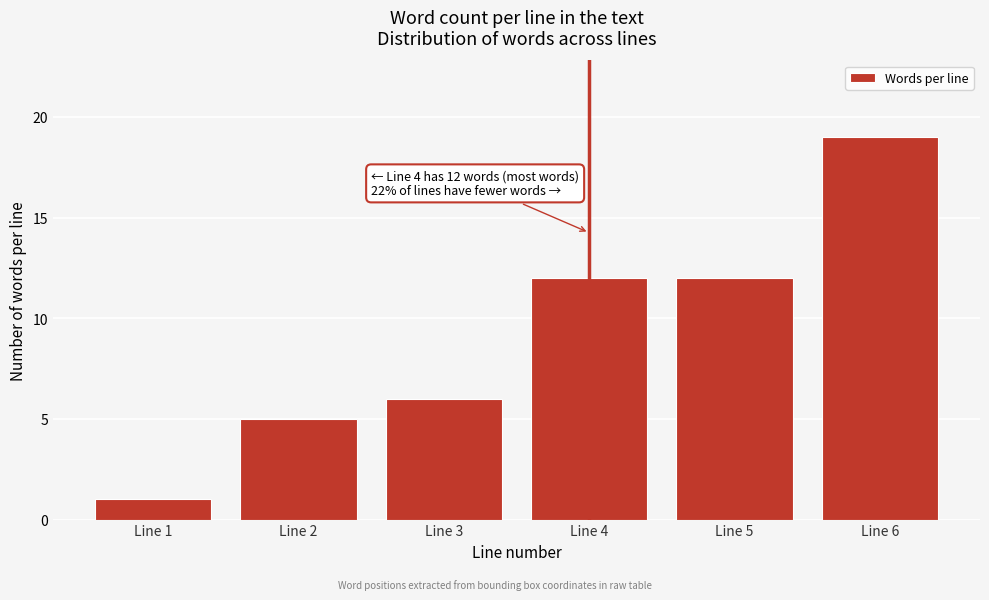

Reading left to right, what are all the values shown in this chart?

1	5	6	12	12	19